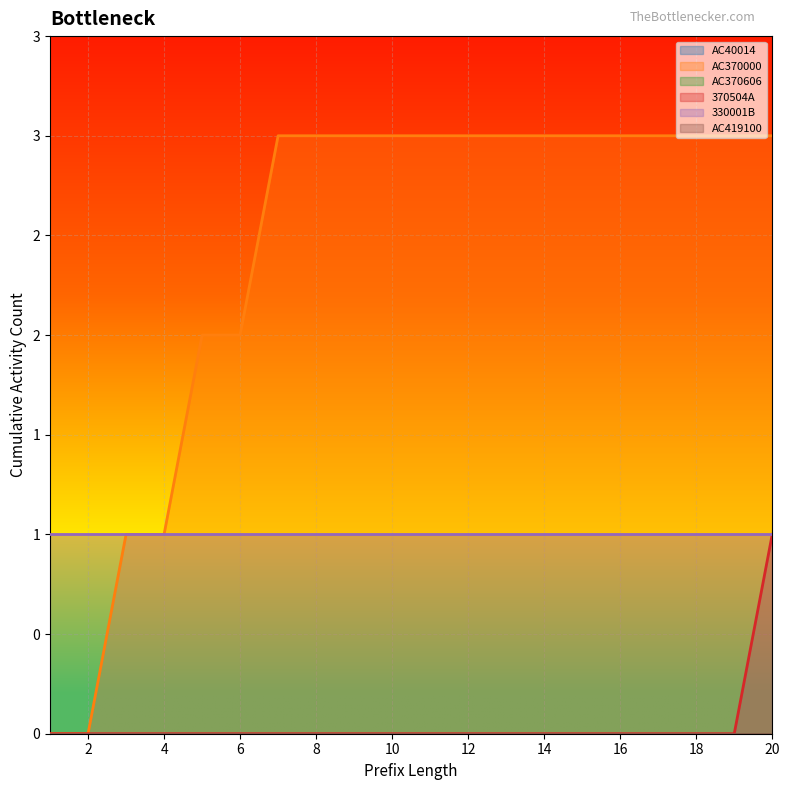

True or false: AC40014 and AC419100 cross at least once.

False